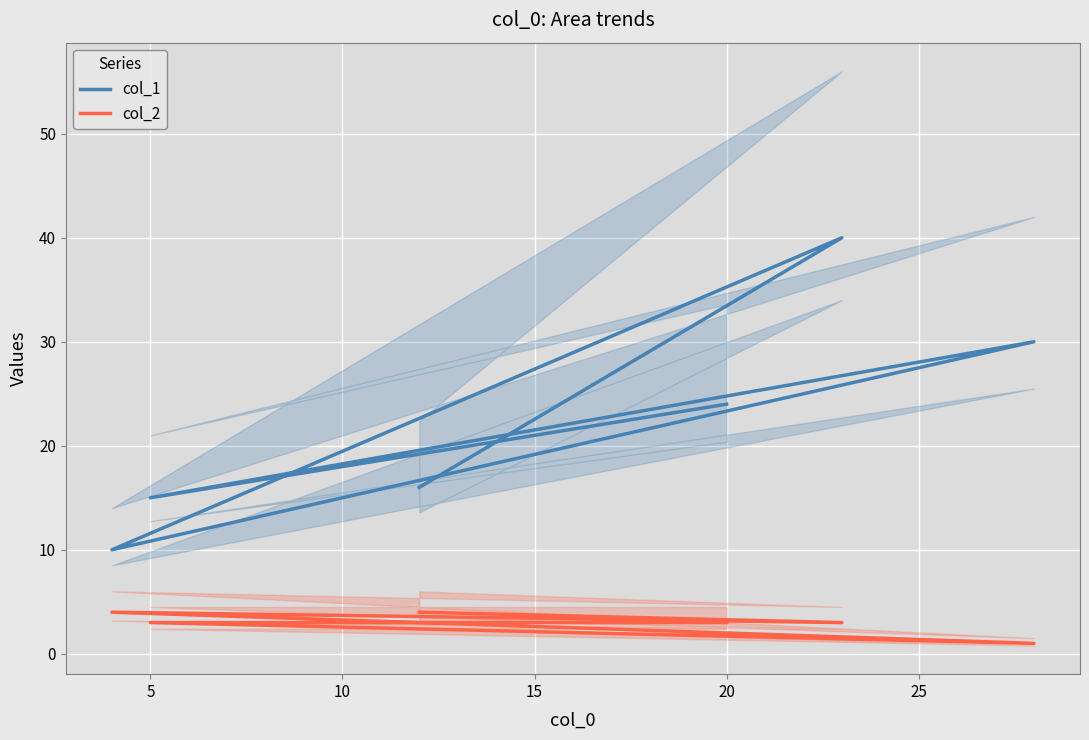

What value does the col_1 series have at 10, to the nearest 10?

10